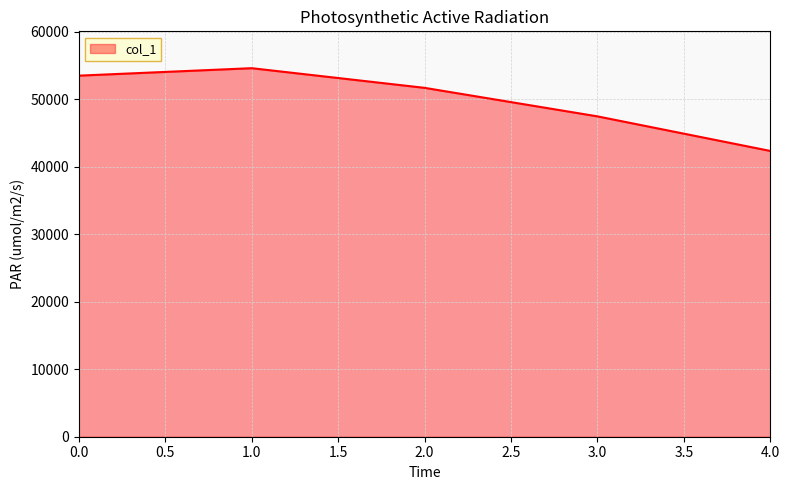

Count the number of data series in this chart.

1